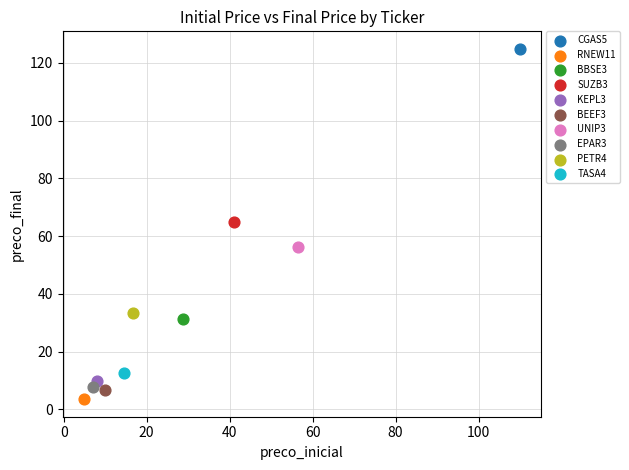

Which series contains the lowest Y value?

RNEW11